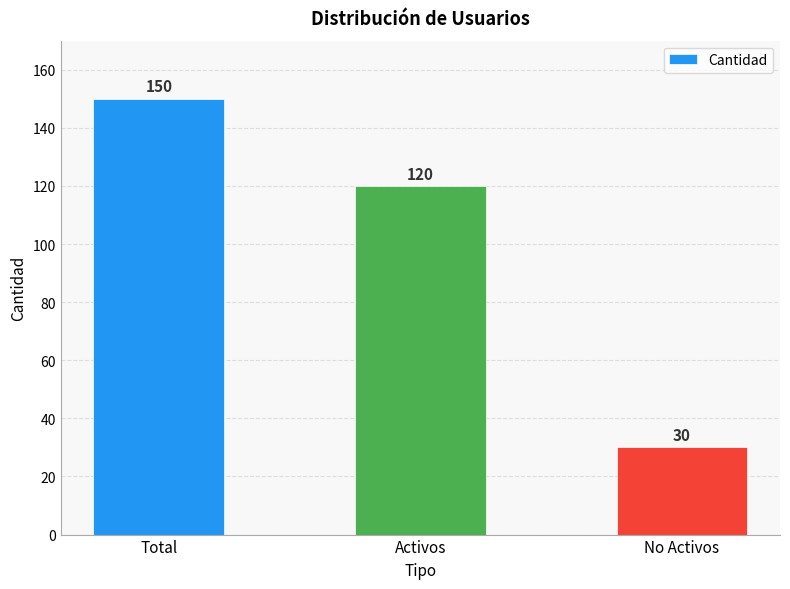

Reading left to right, transcribe all the data shown in this chart.

Total=150	Activos=120	No Activos=30